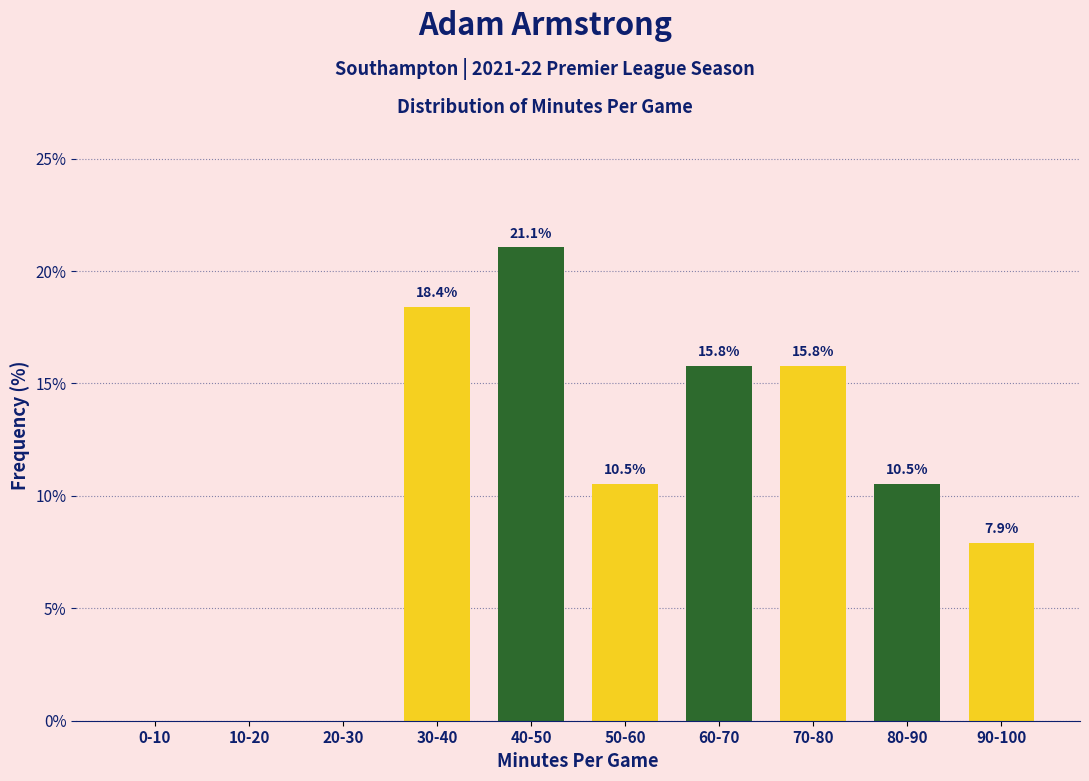

Reading left to right, extract all data points from this chart.

0-10=0.0	10-20=0.0	20-30=0.0	30-40=18.4	40-50=21.1	50-60=10.5	60-70=15.8	70-80=15.8	80-90=10.5	90-100=7.9